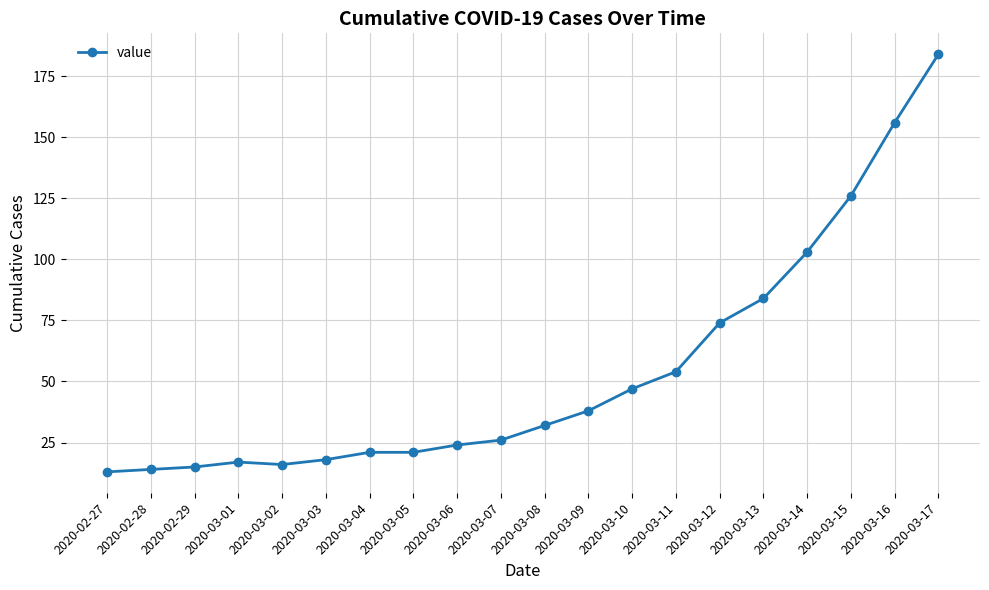

Which label corresponds to the largest value in the chart?

2020-03-17